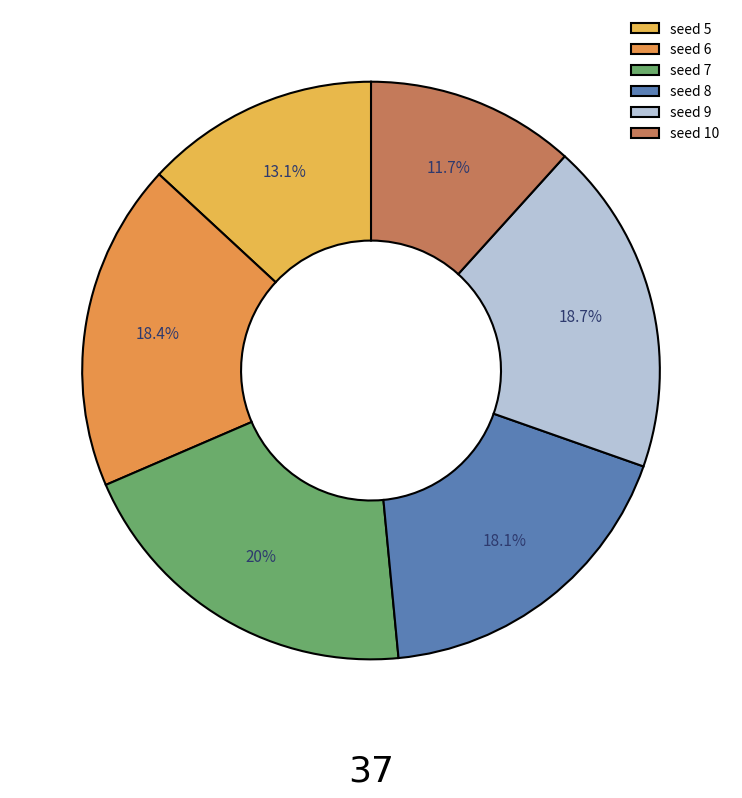

How many slices are in this pie chart?

6